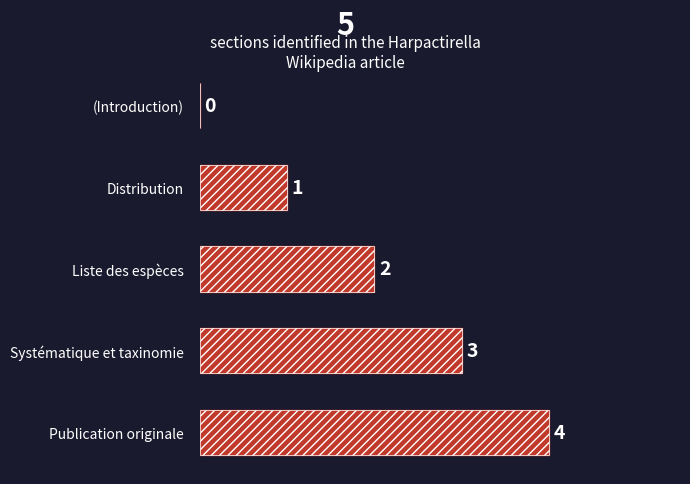

What is the change in value from Distribution to Liste des espèces?

+1